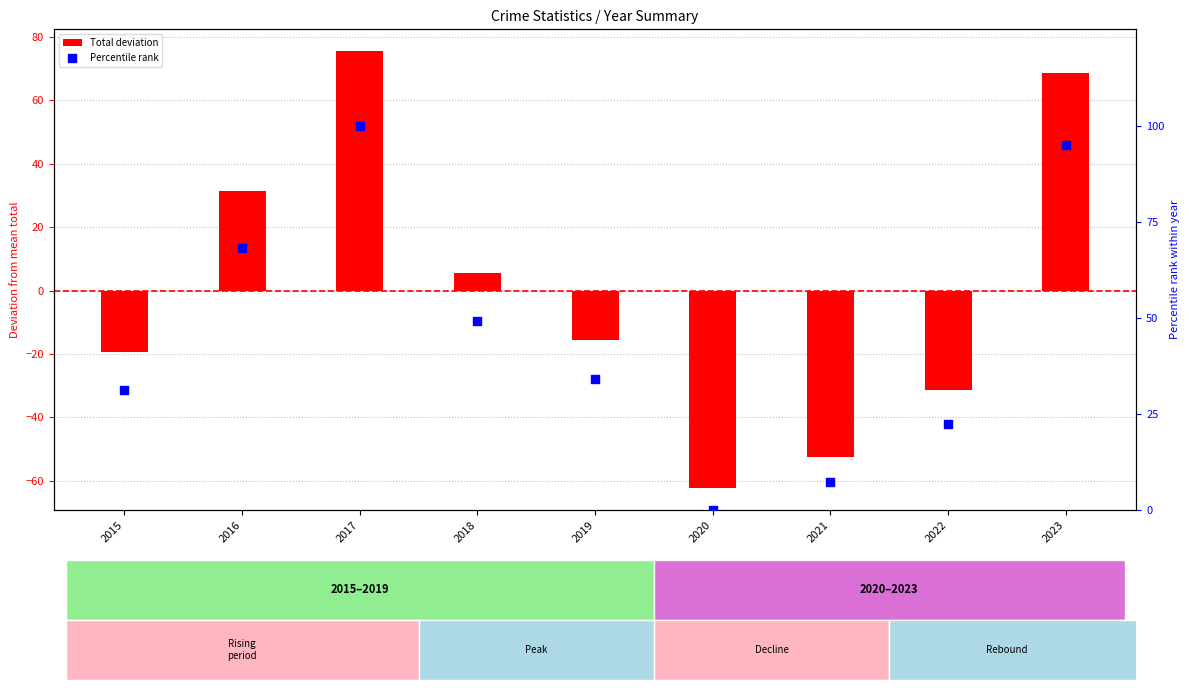

What are all the series names shown in the legend?

Total deviation, Percentile rank